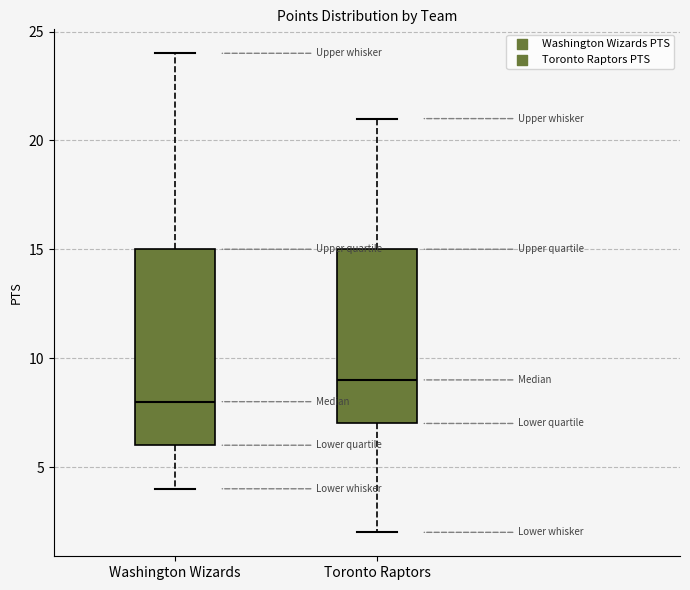

Where does the lower whisker of the box for Washington Wizards end on the y-axis? The values are not printed on the chart, so give them approximately, as read against the axis.

4